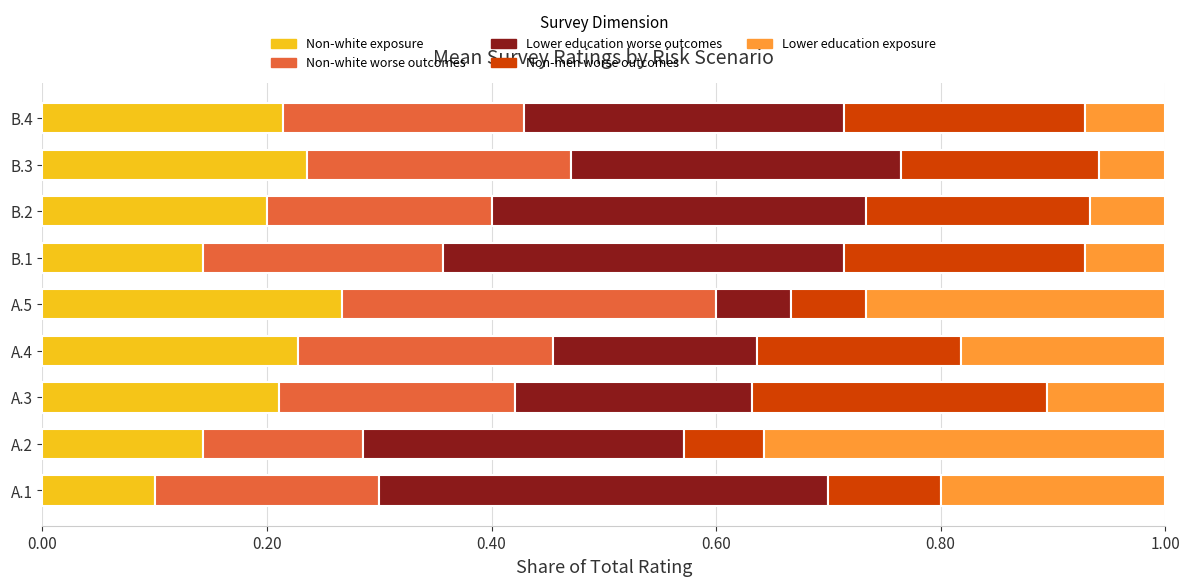

Count the Non-white exposure values in the range 0 to 1.

9